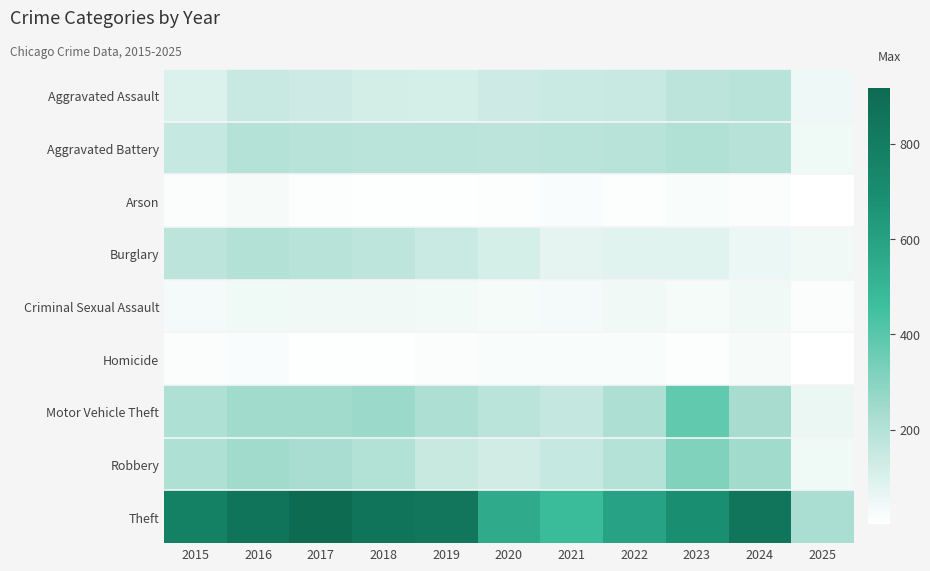

Reading left to right, transcribe all the data shown in this chart.

Aggravated Assault: 2015=95	2016=146	2017=131	2018=119	2019=113	2020=131	2021=142	2022=146	2023=177	2024=191	2025=47
Aggravated Battery: 2015=154	2016=196	2017=191	2018=183	2019=182	2020=180	2021=182	2022=190	2023=209	2024=194	2025=44
Arson: 2015=15	2016=25	2017=12	2018=8	2019=6	2020=12	2021=17	2022=11	2023=21	2024=14	2025=2
Burglary: 2015=178	2016=201	2017=189	2018=176	2019=143	2020=115	2021=71	2022=82	2023=82	2024=52	2025=39
Criminal Sexual Assault: 2015=31	2016=42	2017=39	2018=38	2019=37	2020=28	2021=31	2022=40	2023=27	2024=40	2025=14
Homicide: 2015=13	2016=18	2017=8	2018=8	2019=14	2020=22	2021=20	2022=21	2023=12	2024=24	2025=3
Motor Vehicle Theft: 2015=211	2016=245	2017=247	2018=256	2019=216	2020=184	2021=156	2022=219	2023=384	2024=234	2025=58
Robbery: 2015=212	2016=247	2017=224	2018=204	2019=150	2020=124	2021=153	2022=198	2023=316	2024=248	2025=43
Theft: 2015=774	2016=858	2017=916	2018=856	2019=841	2020=550	2021=474	2022=592	2023=689	2024=850	2025=222